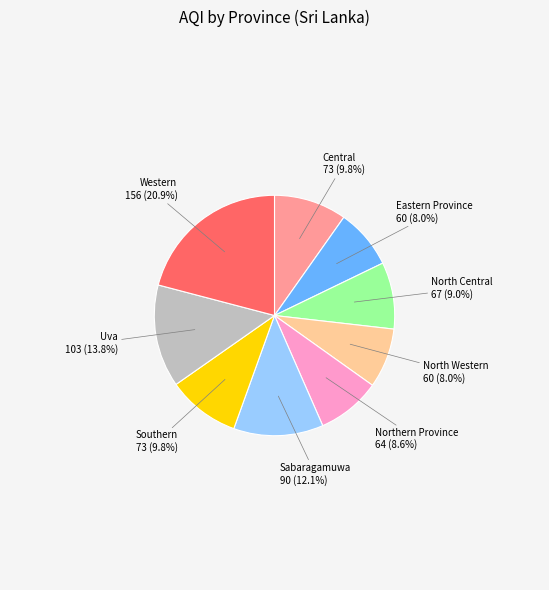

Is it true that Western is 21% of the pie?

True